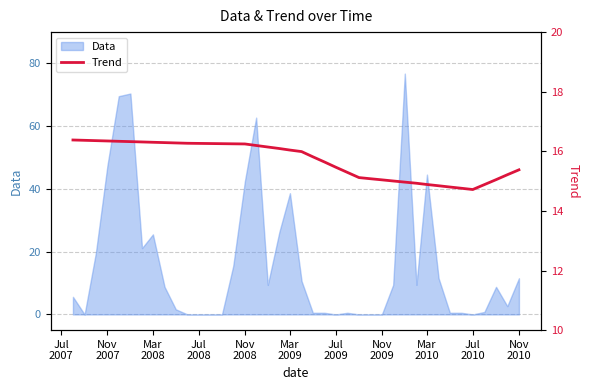

What is the highest value of the Data series?

76.8